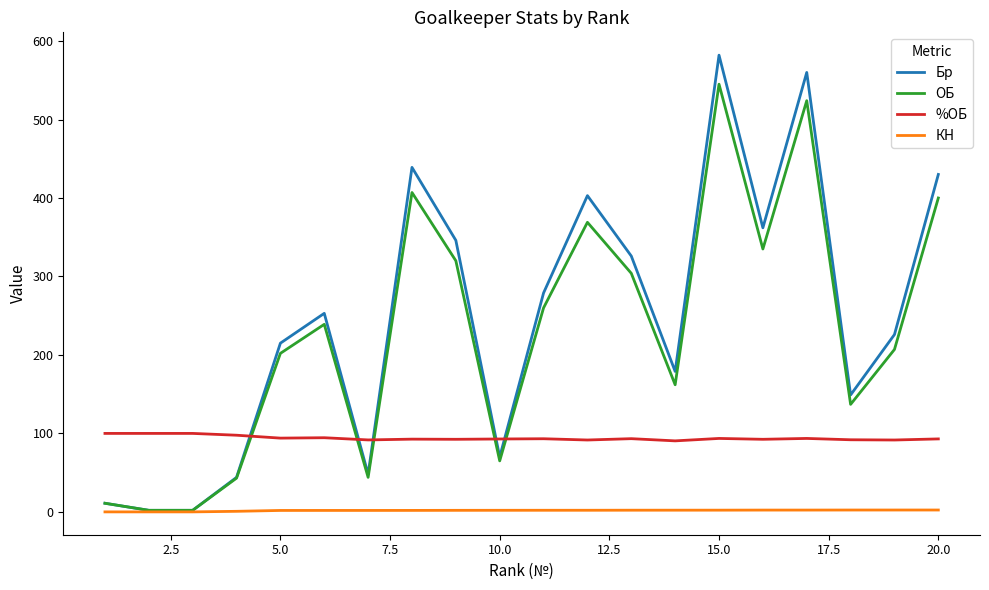

Rank the series by their maximum value, from lowest to highest.

КН, %ОБ, ОБ, Бр